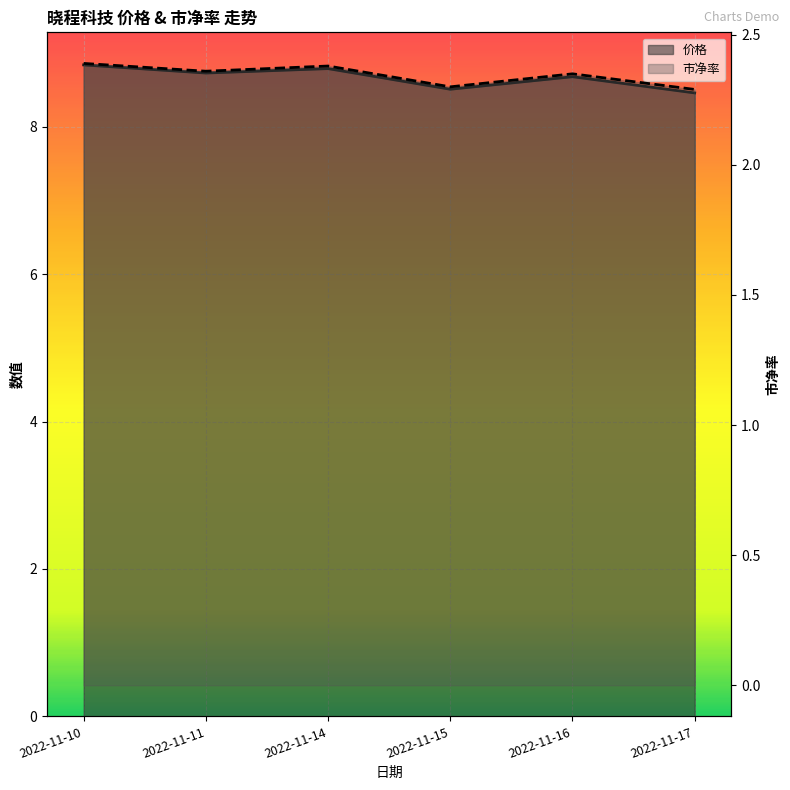

At 2022-11-16, list the series in order from smallest to largest.

市净率, 价格